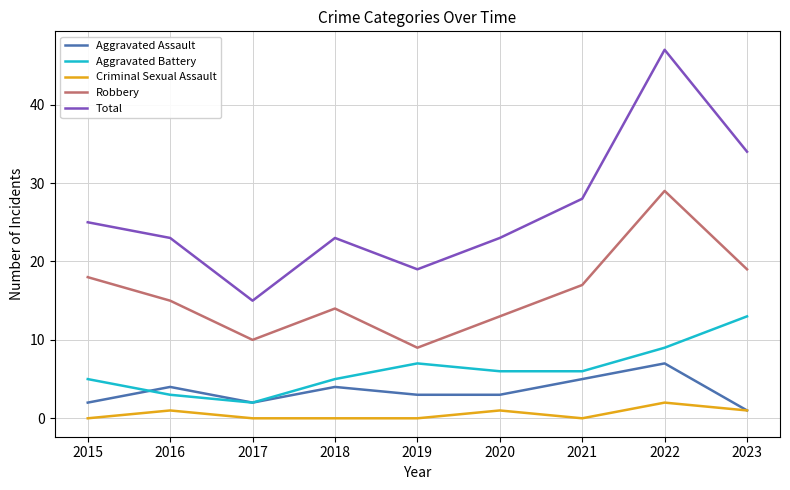

What is the spread (max minus min) of values at 2022?

45